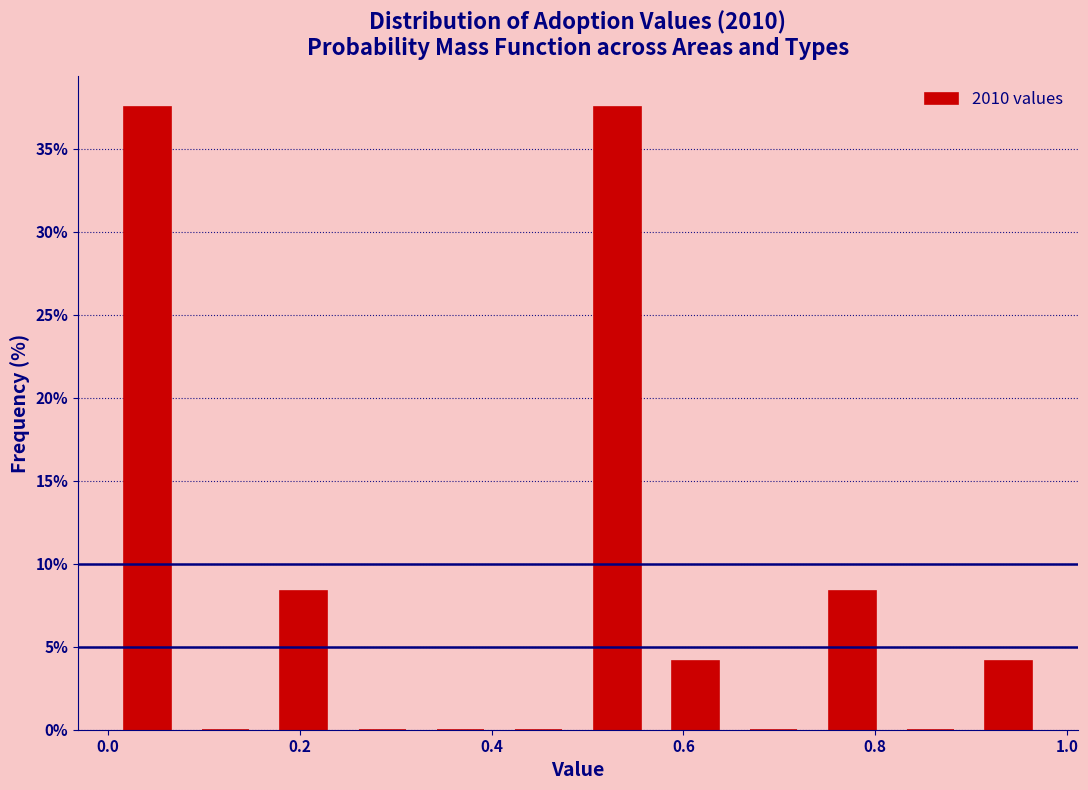

Reading left to right, list every bar in this chart as the range it spans on the x-axis followed by its height. Neither the bar edges nor the heights are printed on the chart, so give them approximately, as read against the axes.

0.00 to 0.08: 37.5
0.08 to 0.16: 0
0.16 to 0.24: 8.5
0.24 to 0.32: 0
0.32 to 0.40: 0
0.40 to 0.50: 0
0.50 to 0.58: 37.5
0.58 to 0.66: 4.0
0.66 to 0.74: 0
0.74 to 0.82: 8.5
0.82 to 0.90: 0
0.90 to 0.98: 4.0